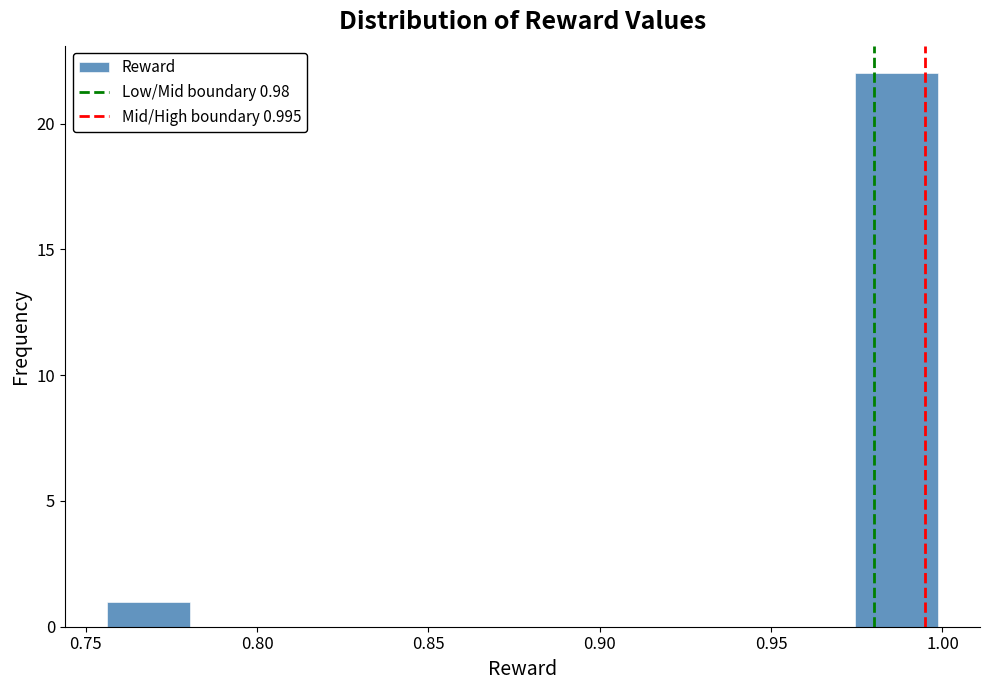

Over which range of the x-axis is the bar tallest?

0.975 to 1.000